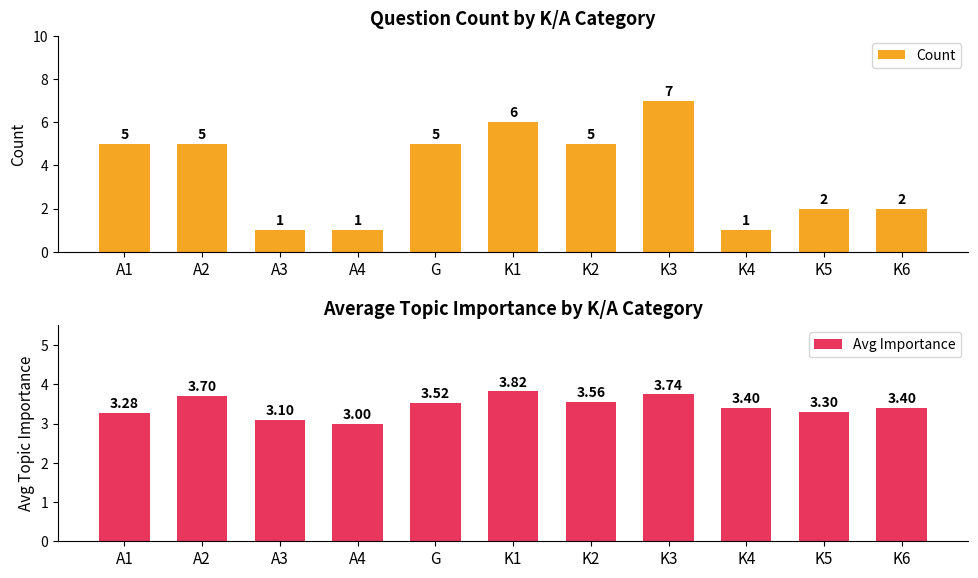

Reading left to right, list all the values displayed in this chart.

Count: 5.0	5.0	1.0	1.0	5.0	6.0	5.0	7.0	1.0	2.0	2.0
Avg Importance: 3.3	3.7	3.1	3.0	3.5	3.8	3.6	3.7	3.4	3.3	3.4